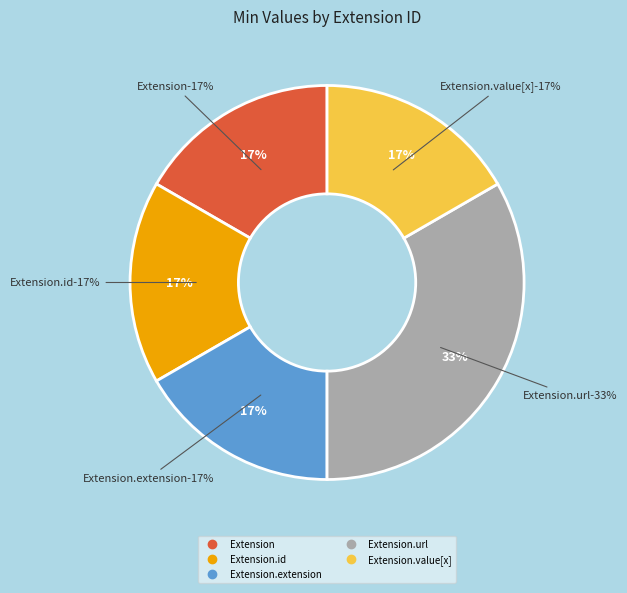

Does Extension.id represent more than half of the total?

No